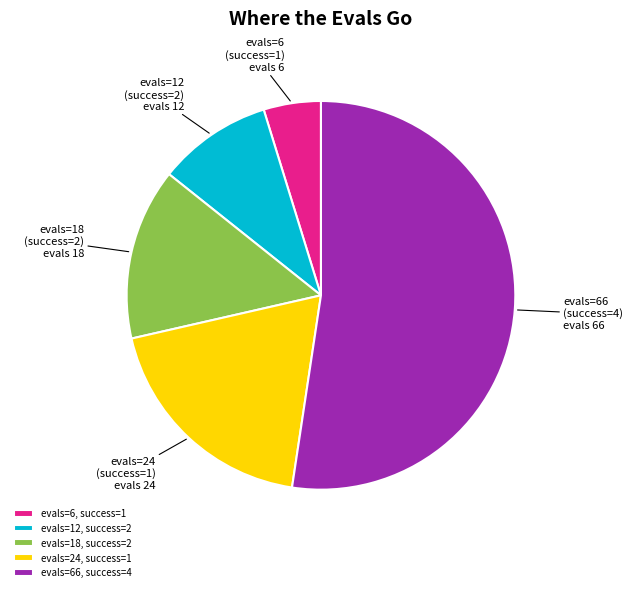

Does any single category account for the majority?

Yes